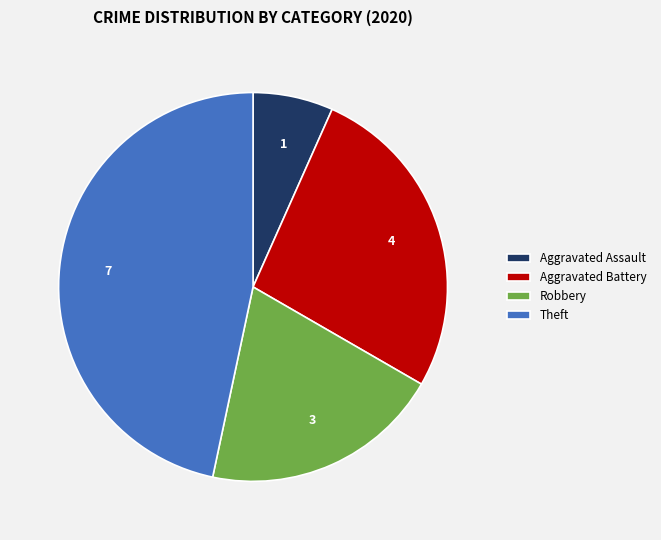

Is it true that Aggravated Assault is 7% of the pie?

True